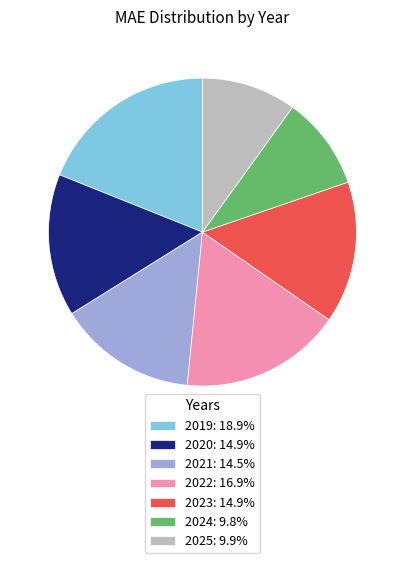

Does 2024 account for over 50% of the chart?

No